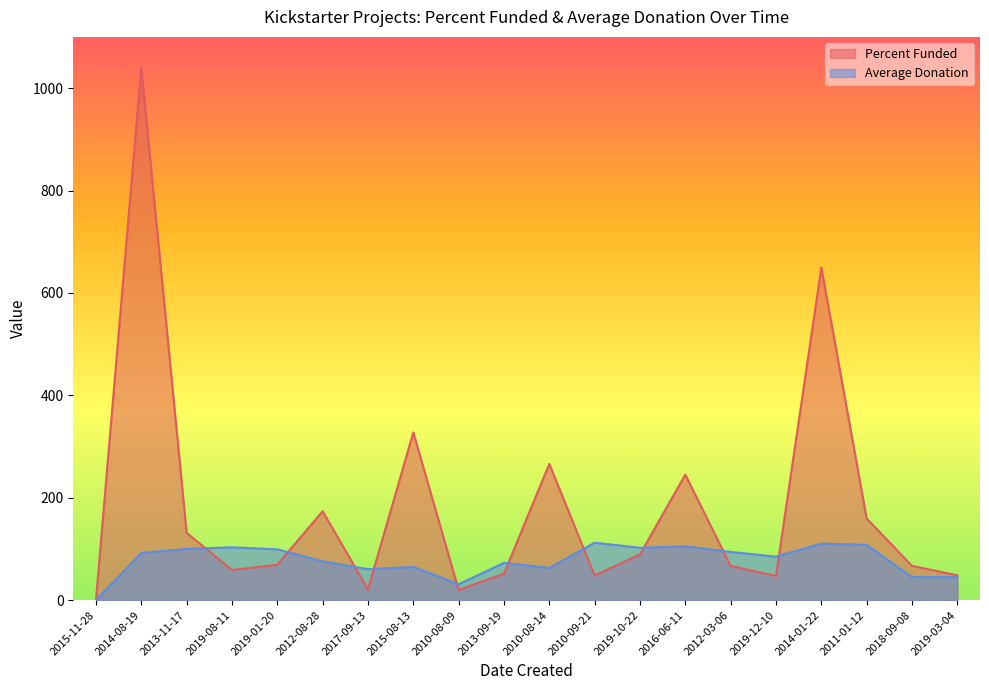

Is it true that Percent Funded equals 1040.0 at 2014-08-19?

True